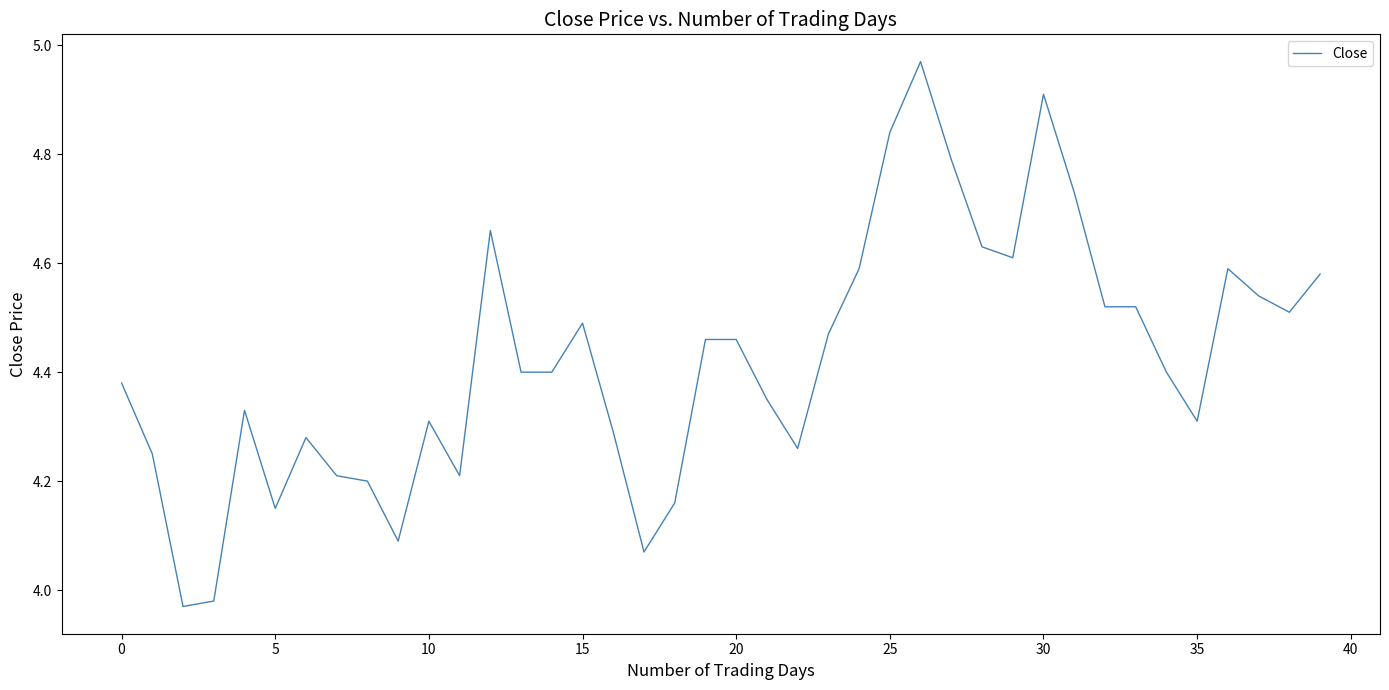

What is the difference between the maximum and minimum values?

1.0